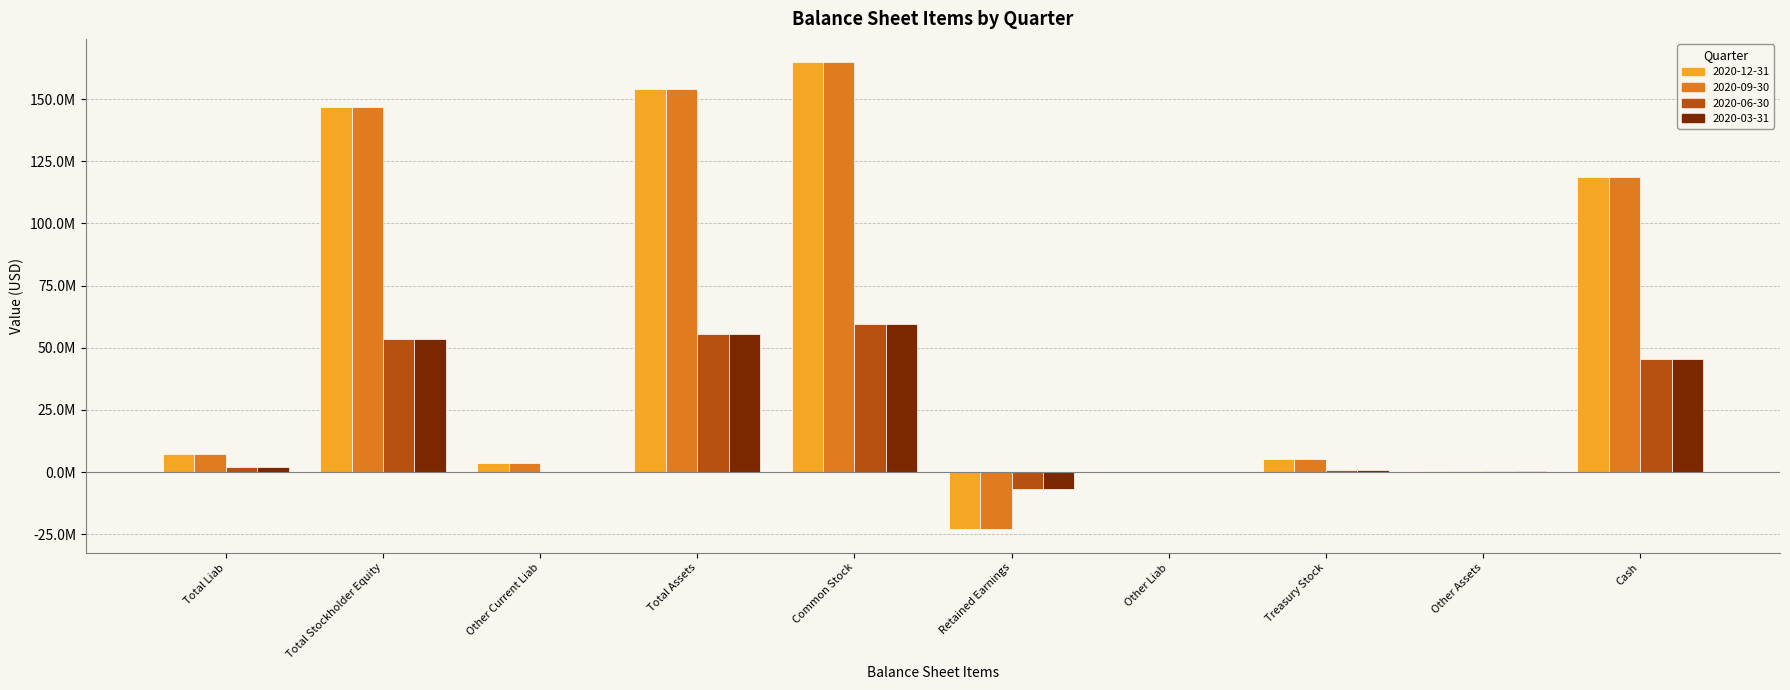

What is the difference between the 2020-03-31 values at Total Liab and Other Assets?

1767498